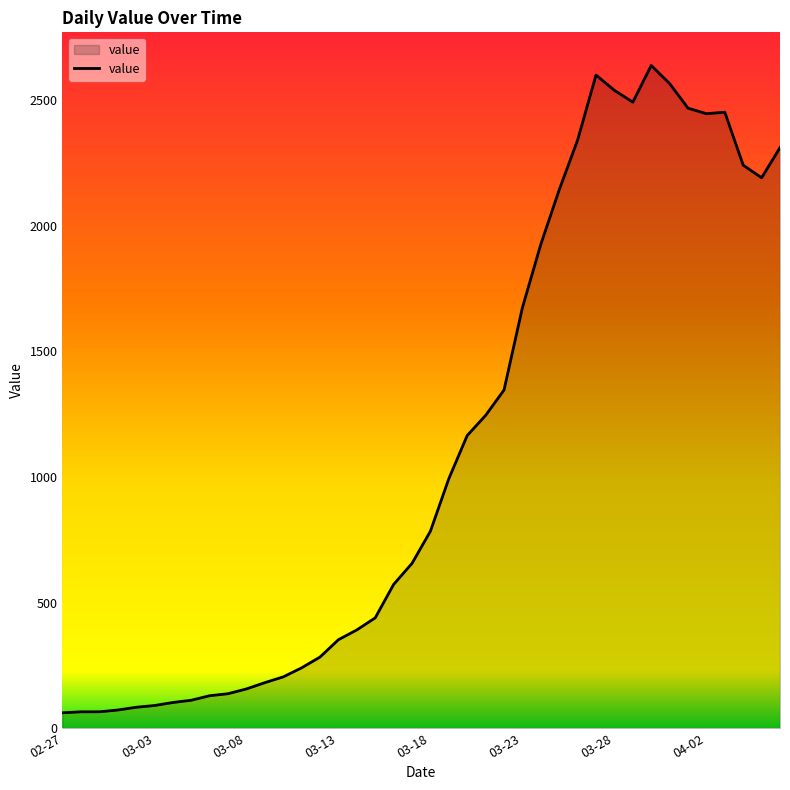

What is the maximum value shown in the chart?

2638